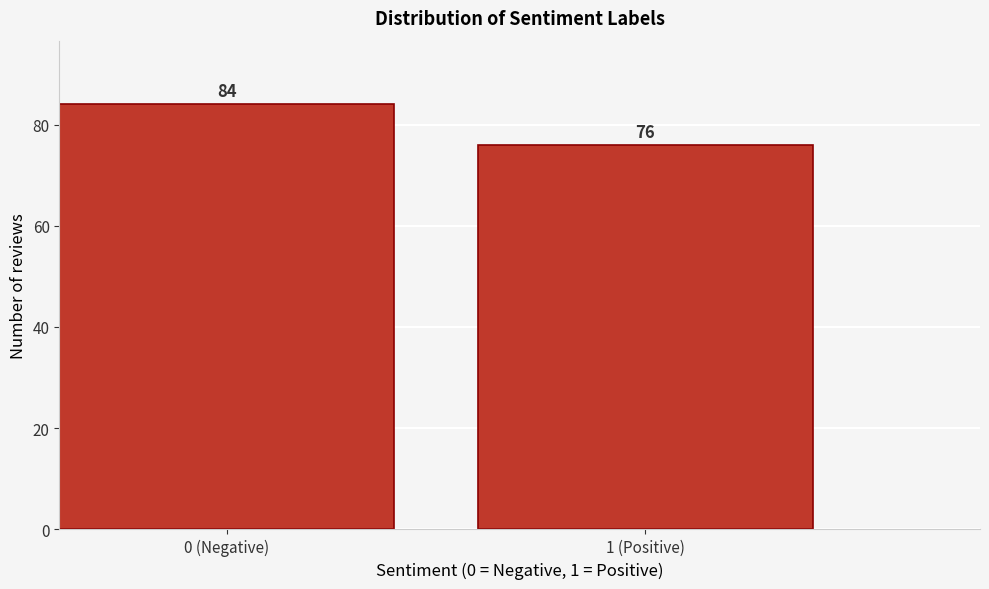

Reading right to left, transcribe all the data shown in this chart.

76	84